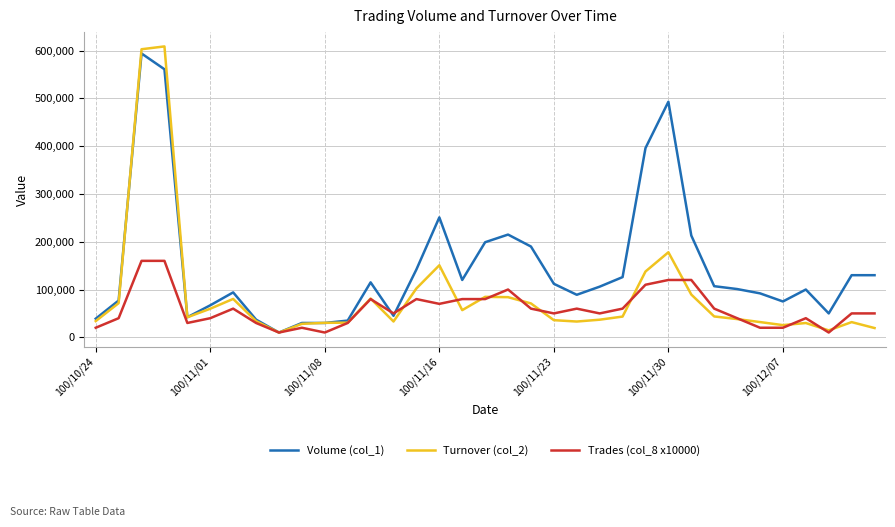

What is the maximum value shown in the chart?

608800